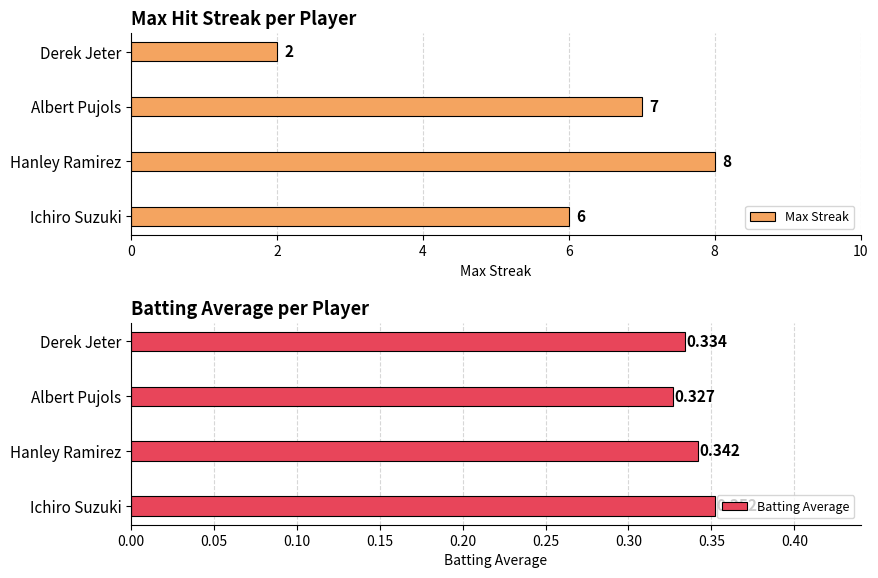

At which label does Max Streak reach its peak?

Hanley Ramirez